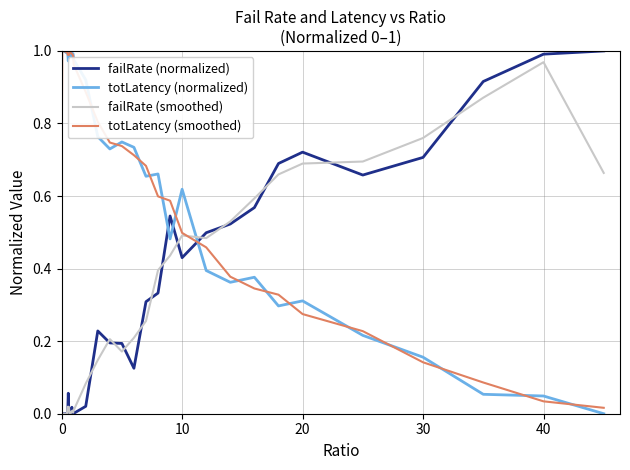

Which series ends up on top after the final intersection of failRate (smoothed) and totLatency (normalized)?

failRate (smoothed)